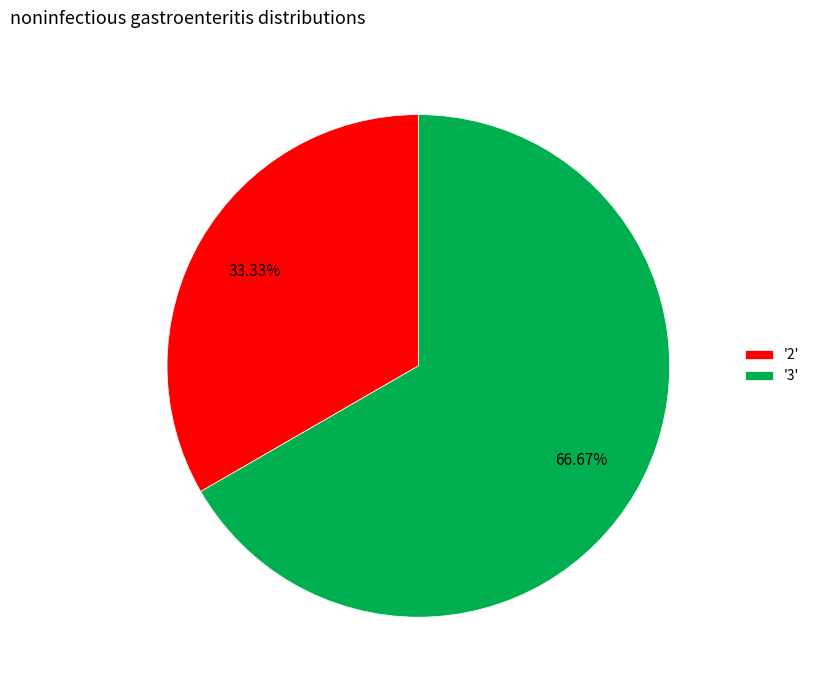

Rank the categories by value from highest to lowest.

'3', '2'